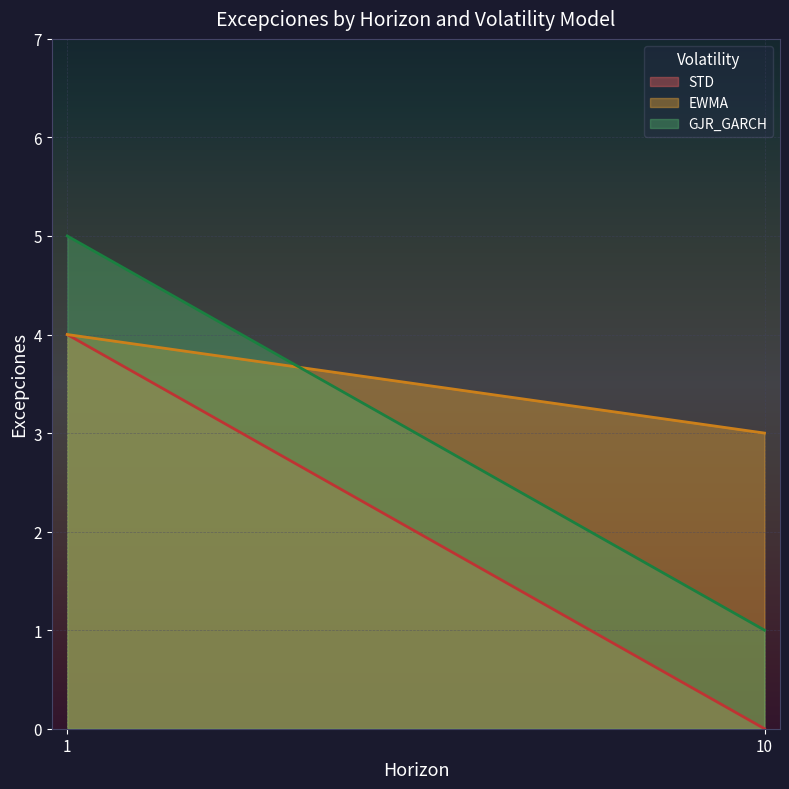

What is the average value of the GJR_GARCH series?

3